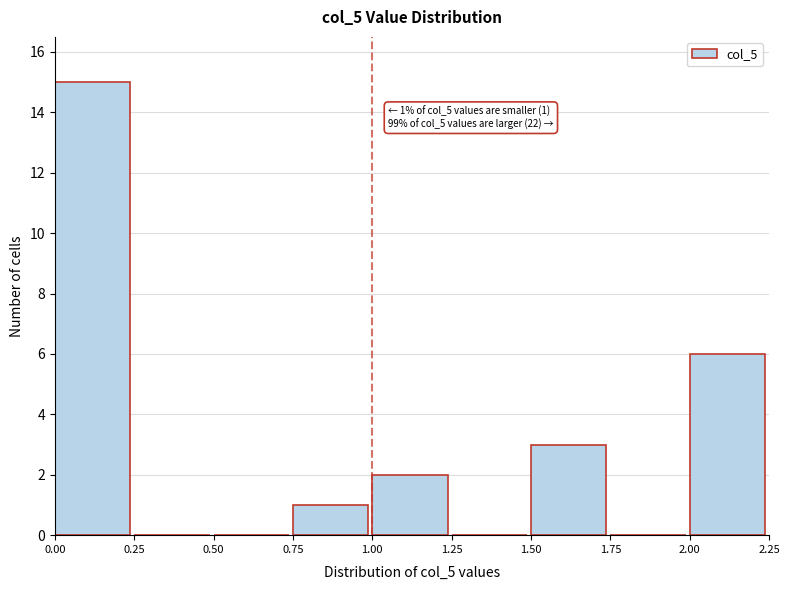

Over which range of the x-axis is the bar tallest?

0.00 to 0.25